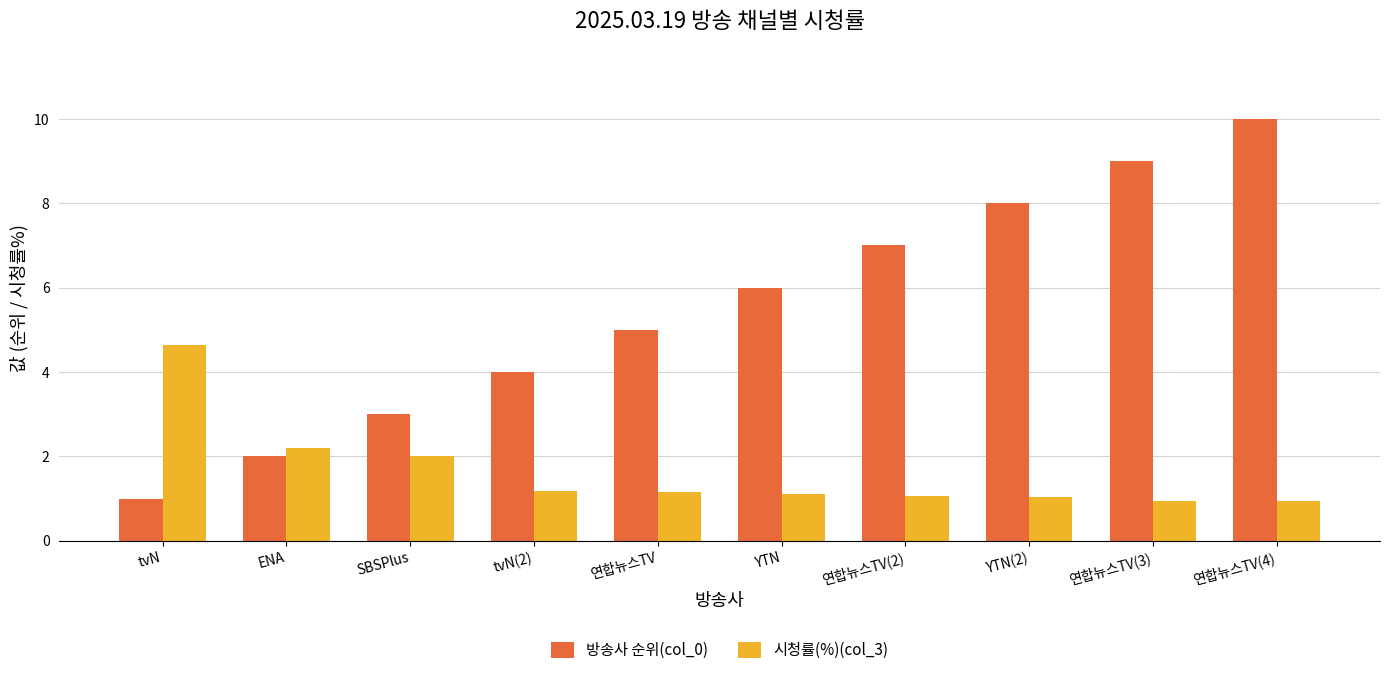

Which series has the largest total across all categories?

방송사 순위(col_0)